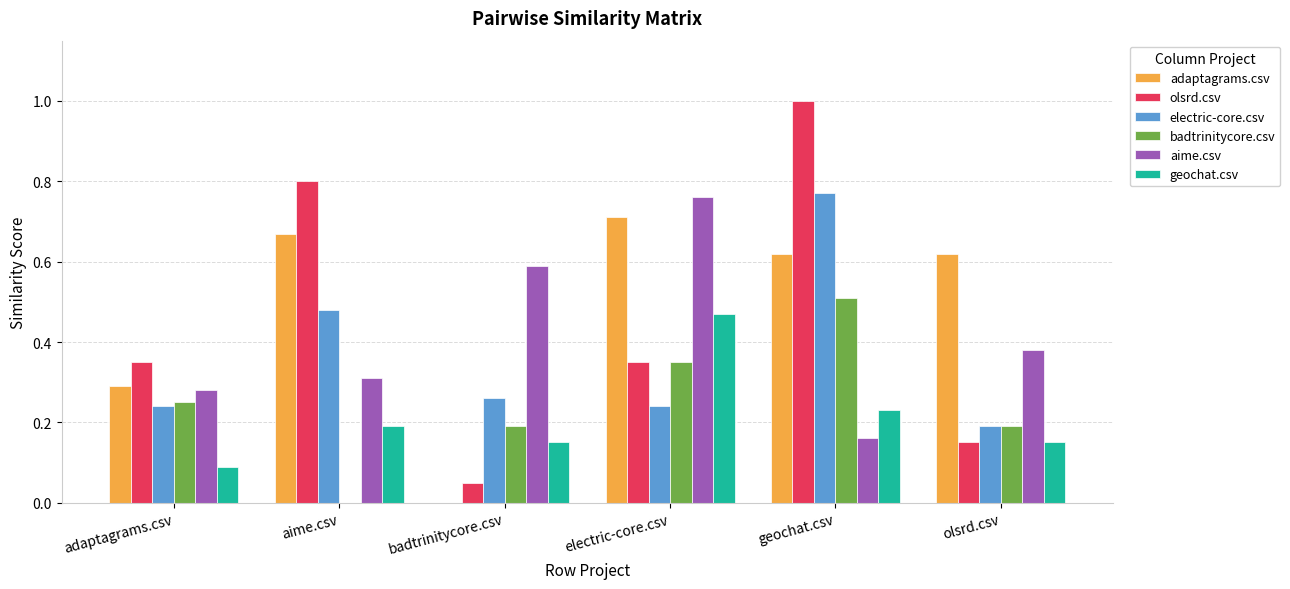

Is it true that adaptagrams.csv equals 0.8 at olsrd.csv?

False